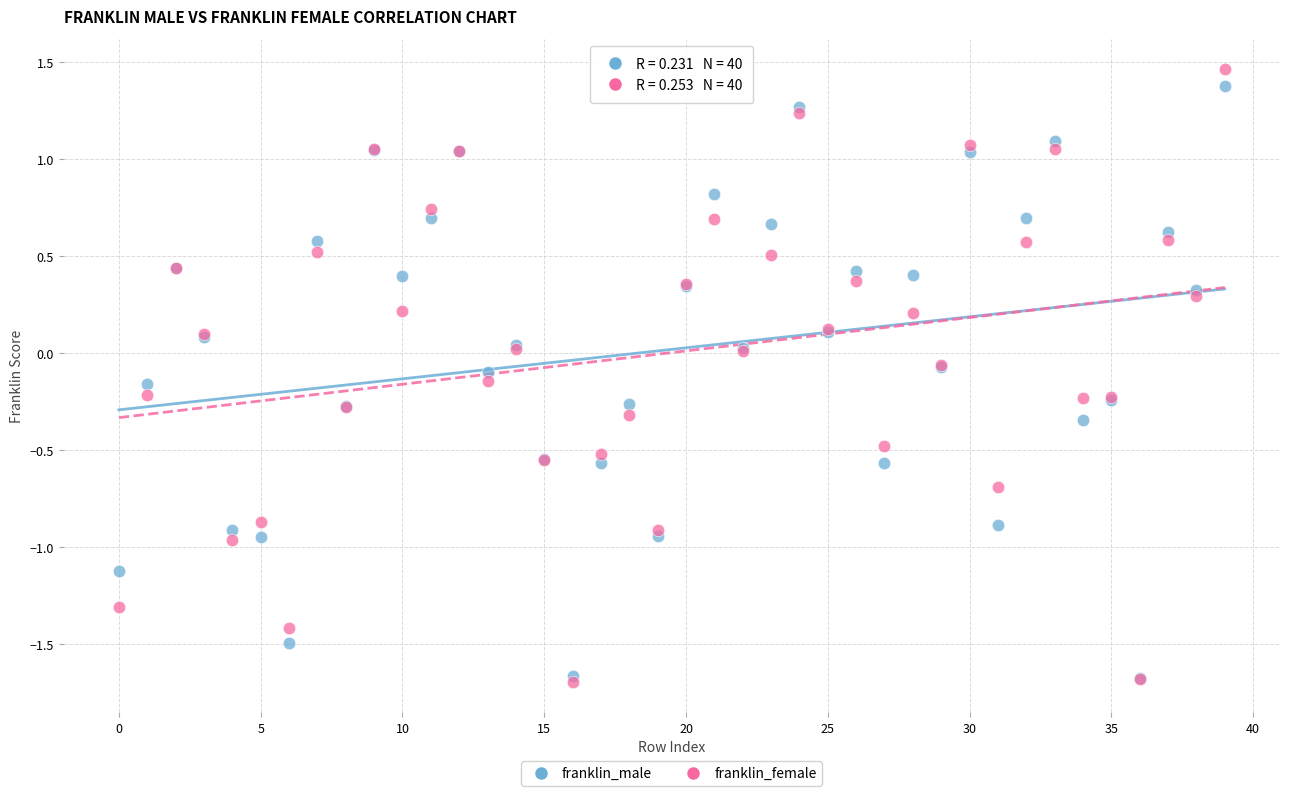

Which series has the widest spread of Y values?

franklin_female